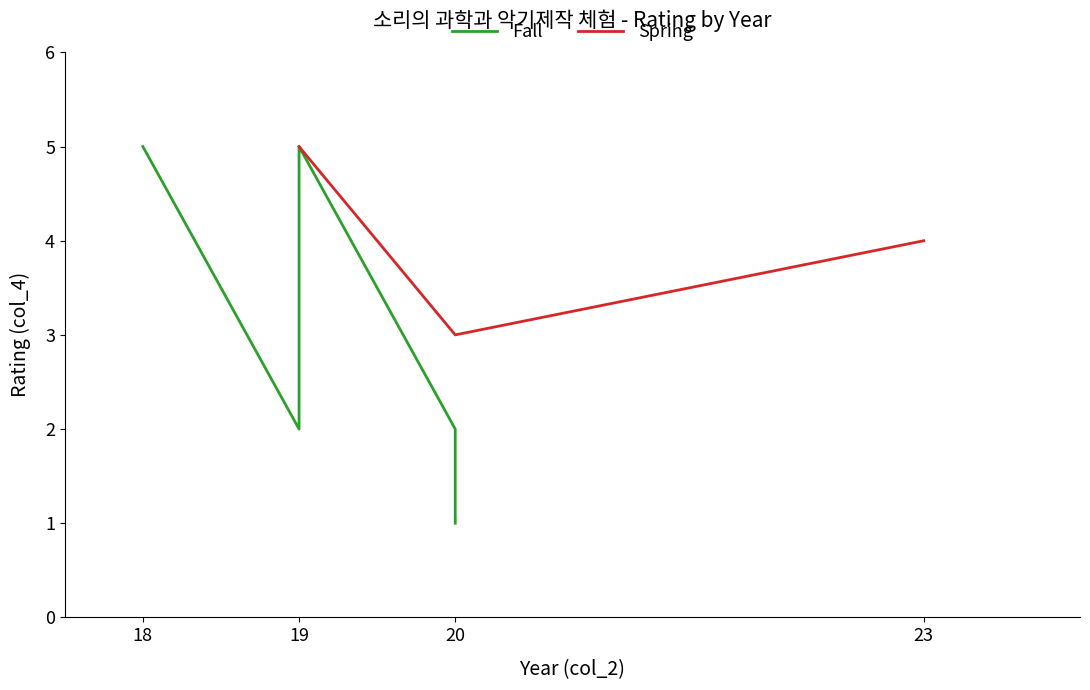

What is the minimum value for Spring?

3